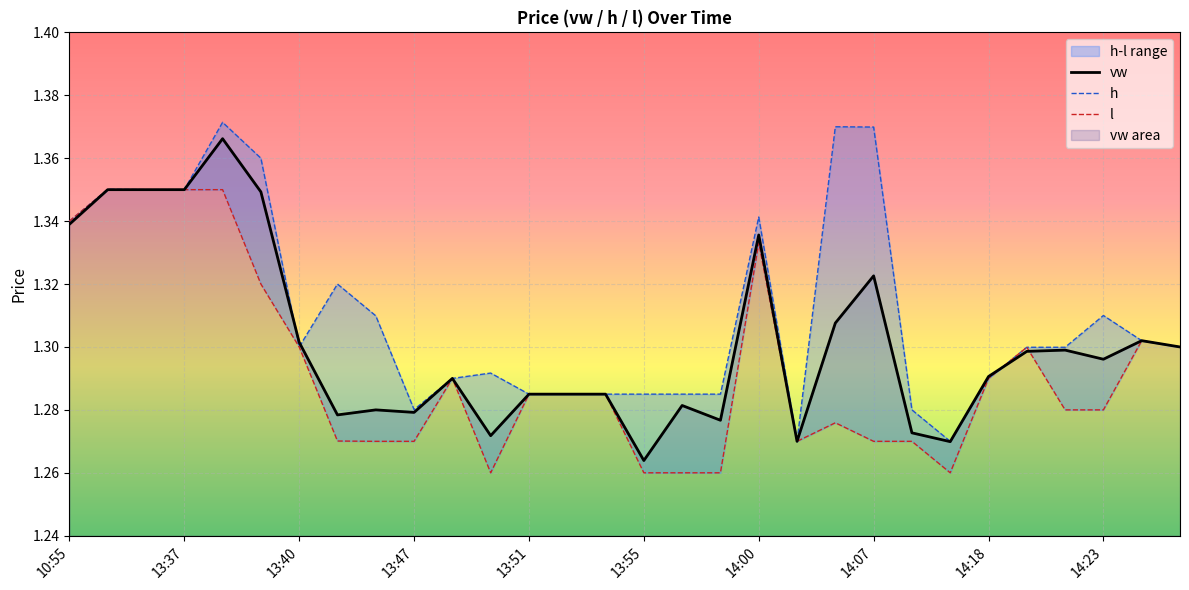

How many interior local peaks does the h series have?

7